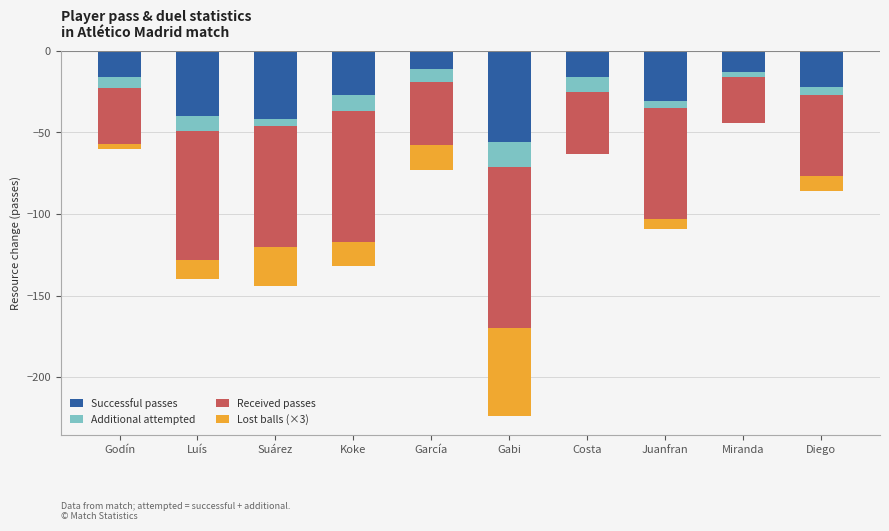

The value of Additional attempted at Luís is -12. True or false?

False